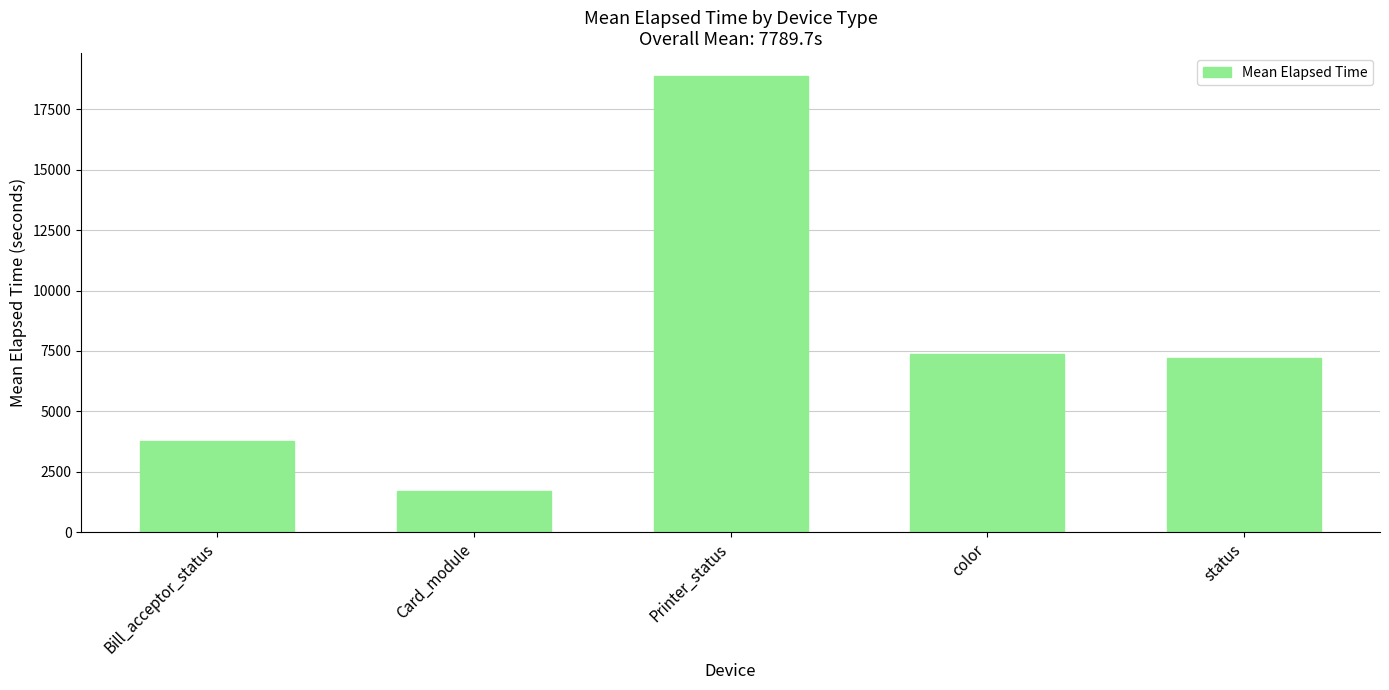

The chart shows a value of 10874.6 at status. True or false?

False